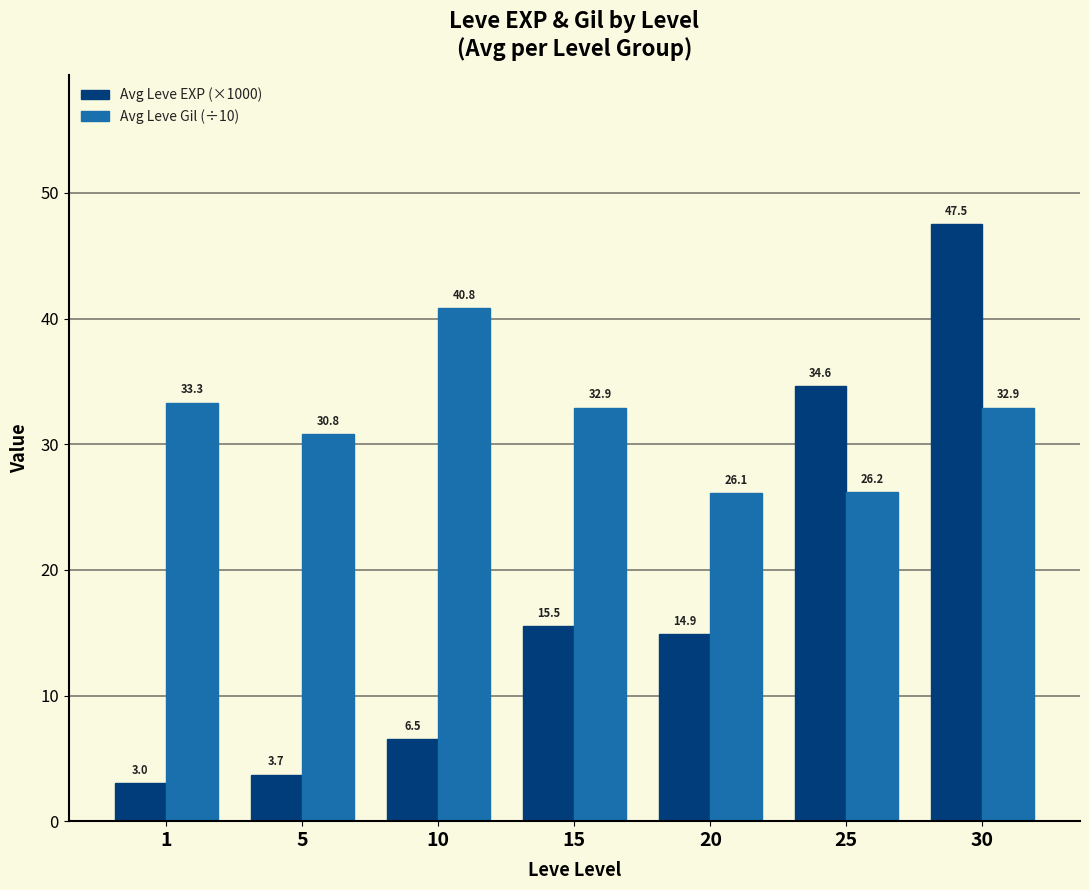

How many bars are there in total?

14